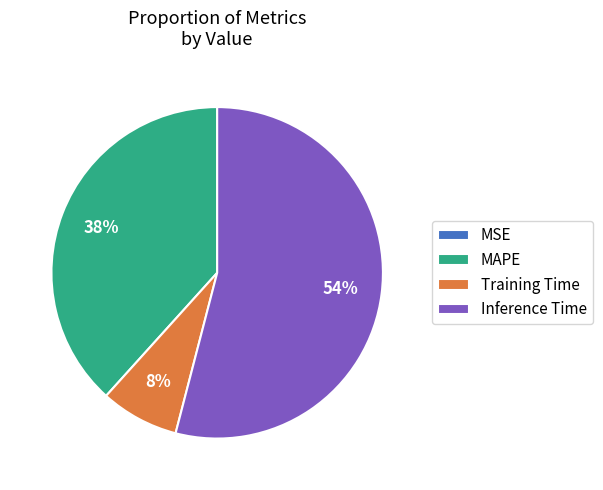

What is the largest slice in the pie chart?

Inference Time